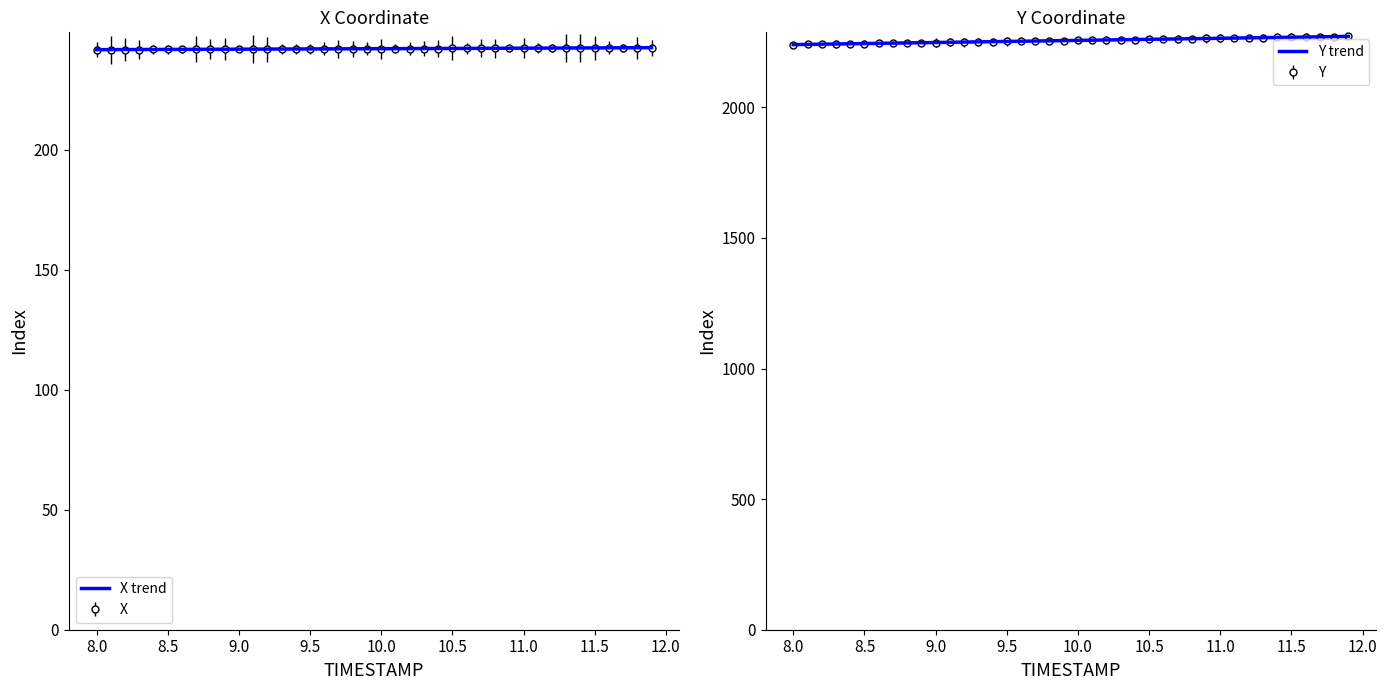

True or false: Y and X cross at least once.

False